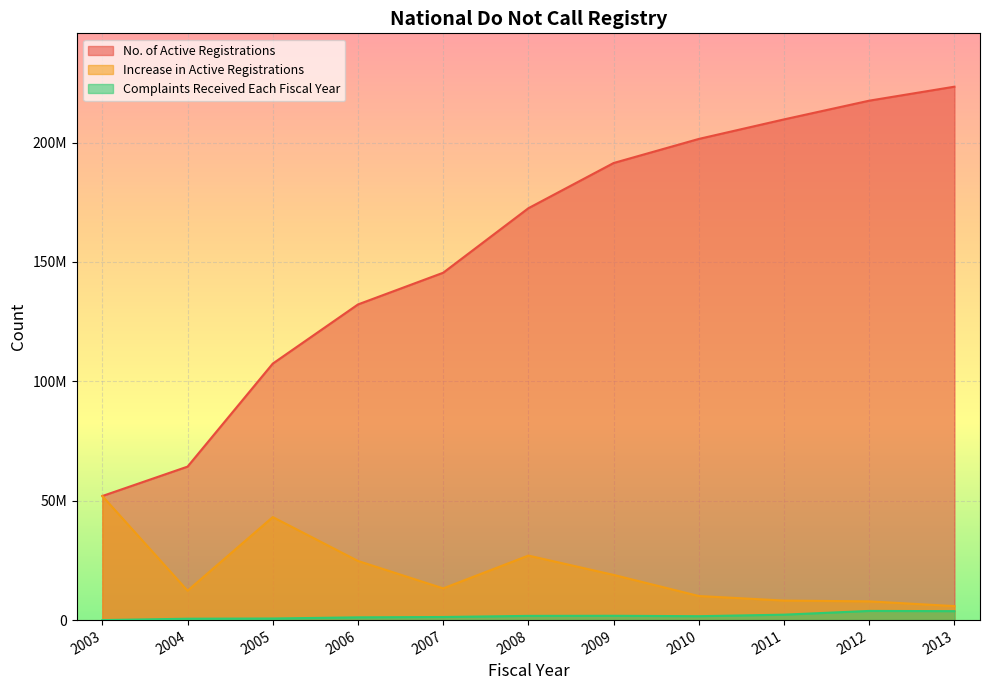

How many lines are shown in the chart?

3